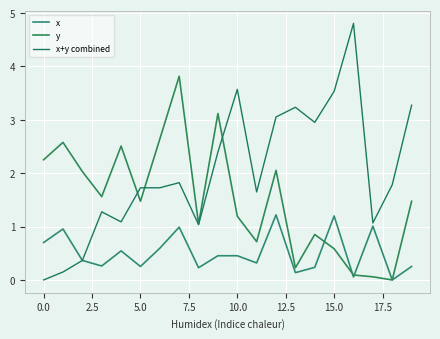

What are all the series names shown in the legend?

x, y, x+y combined